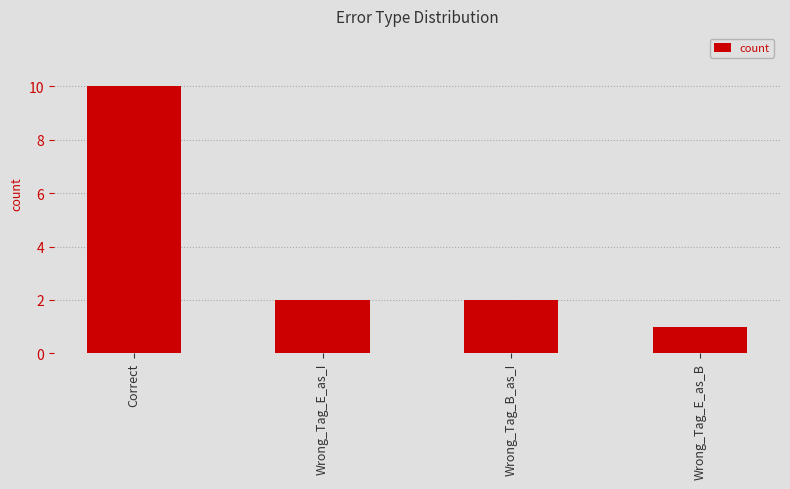

What is the ratio of the value at Wrong_Tag_E_as_B to the value at Wrong_Tag_B_as_I?

0.5